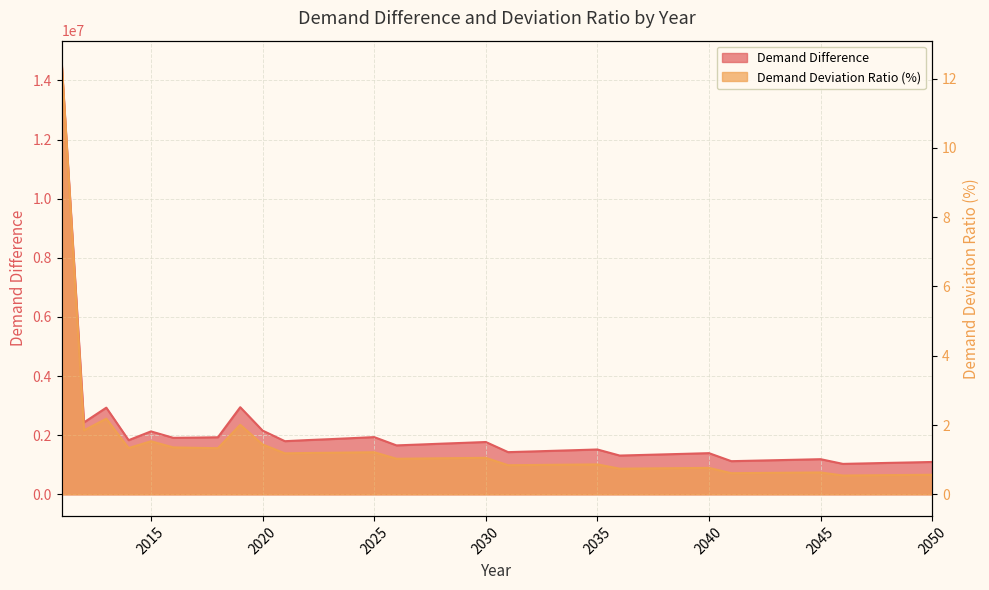

Reading left to right, transcribe all the data shown in this chart.

Demand Difference: 2011=14614507.7	2012=2432508.2	2013=2930344.2	2014=1830429.6	2015=2128072.5	2016=1910397.4	2017=1917979.2	2018=1929367.3	2019=2945966.5	2020=2155818.5	2021=1796770.0	2022=1833361.4	2023=1864912.1	2024=1899383.5	2025=1934898.5	2026=1654416.9	2027=1682687.1	2028=1712117.1	2029=1739746.8	2030=1769194.2	2031=1426045.5	2032=1447587.4	2033=1470467.0	2034=1492865.0	2035=1515977.3	2036=1310427.9	2037=1330462.3	2038=1350716.6	2039=1371037.6	2040=1391875.1	2041=1120611.3	2042=1137269.5	2043=1153866.7	2044=1170588.3	2045=1187751.6	2046=1028679.3	2047=1045054.5	2048=1061991.9	2049=1077020.7	2050=1093761.4
Demand Deviation Ratio (%): 2011=12.5	2012=1.8	2013=2.2	2014=1.3	2015=1.5	2016=1.4	2017=1.3	2018=1.3	2019=2.0	2020=1.4	2021=1.2	2022=1.2	2023=1.2	2024=1.2	2025=1.2	2026=1.0	2027=1.0	2028=1.0	2029=1.0	2030=1.1	2031=0.8	2032=0.8	2033=0.9	2034=0.9	2035=0.9	2036=0.7	2037=0.7	2038=0.8	2039=0.8	2040=0.8	2041=0.6	2042=0.6	2043=0.6	2044=0.6	2045=0.6	2046=0.5	2047=0.5	2048=0.6	2049=0.6	2050=0.6